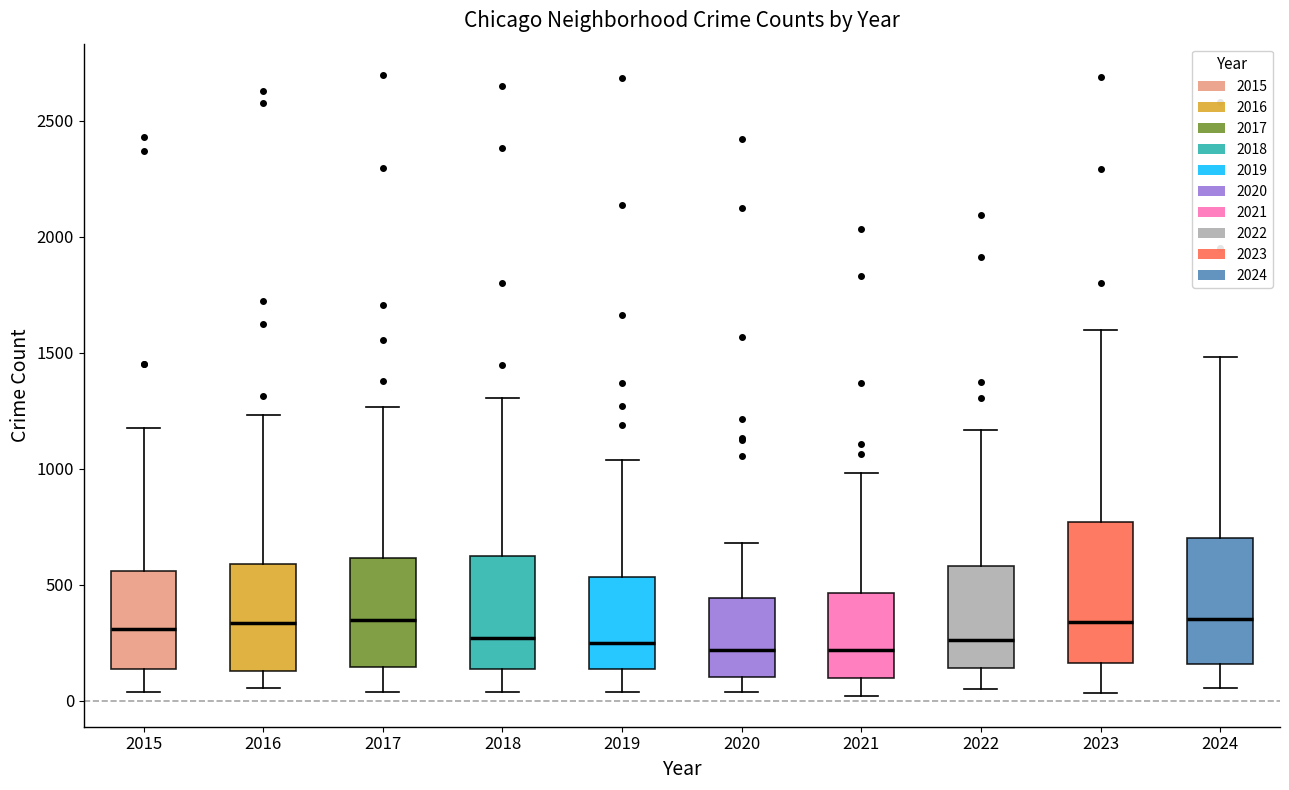

Comparing the boxes themselves (not the whiskers), which one is the tallest?

2023